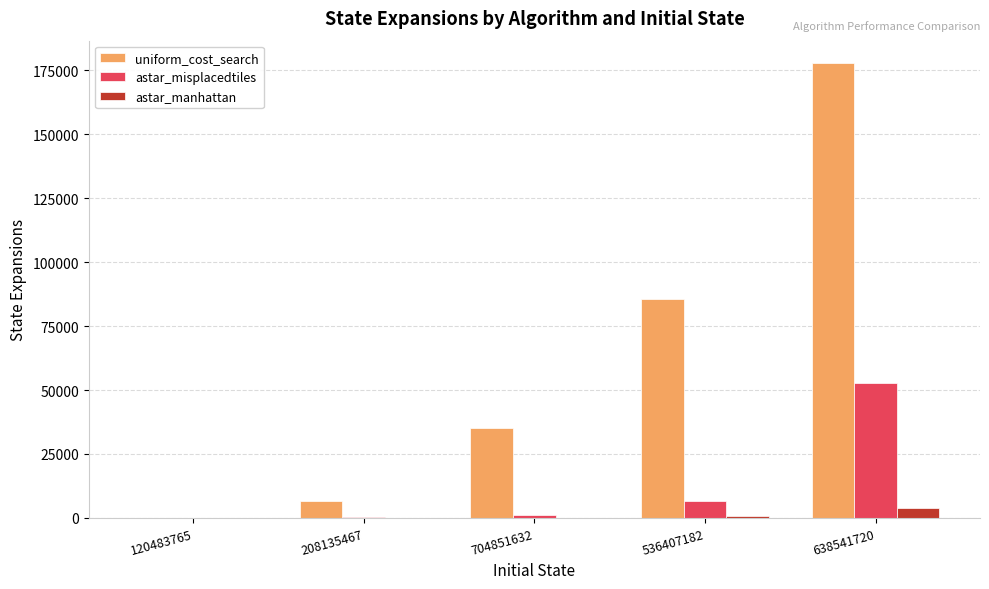

Which series changed the most between 704851632 and 536407182?

uniform_cost_search